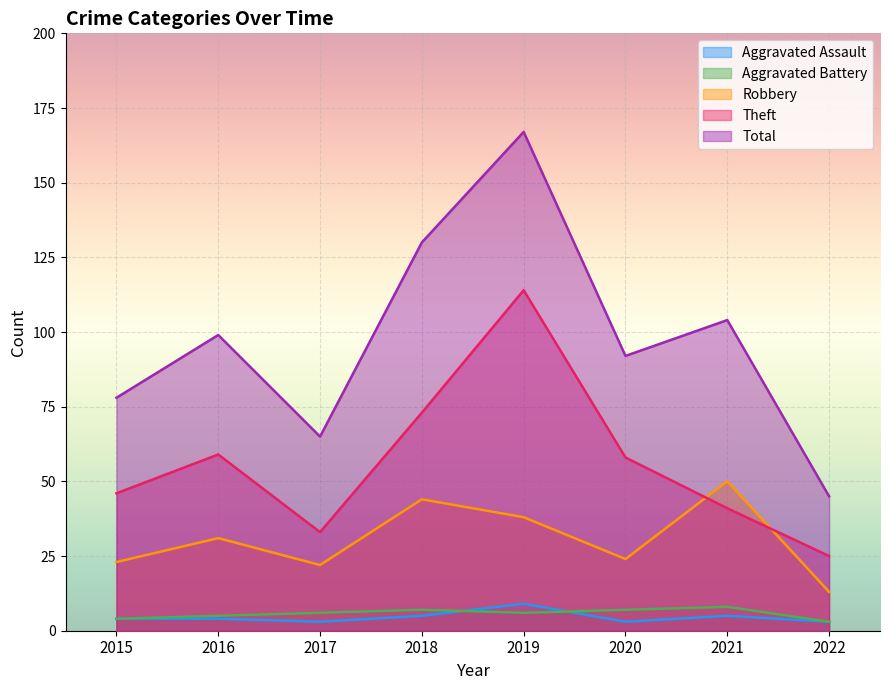

What is the value of the Total point at the 3rd from the left?

65